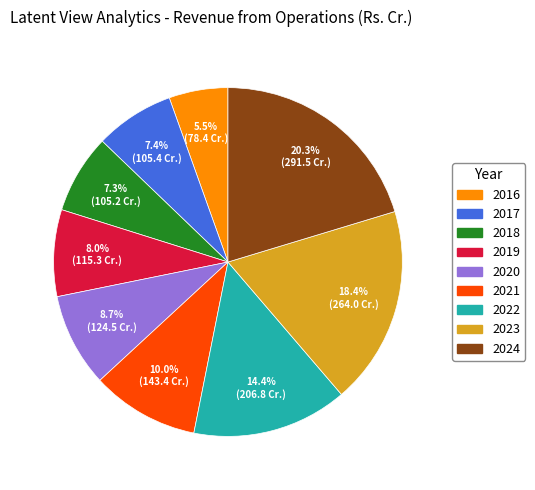

To the nearest percent, what percentage of the pie is 2017?

7%